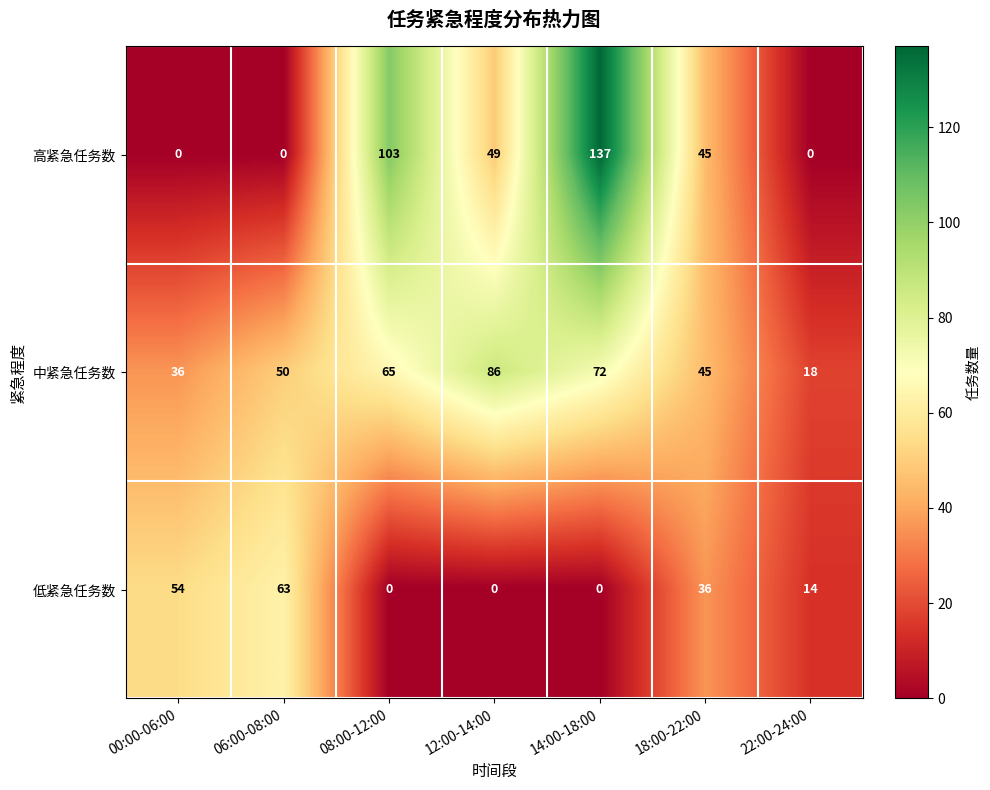

What is the sum of all 中紧急任务数 values?

372